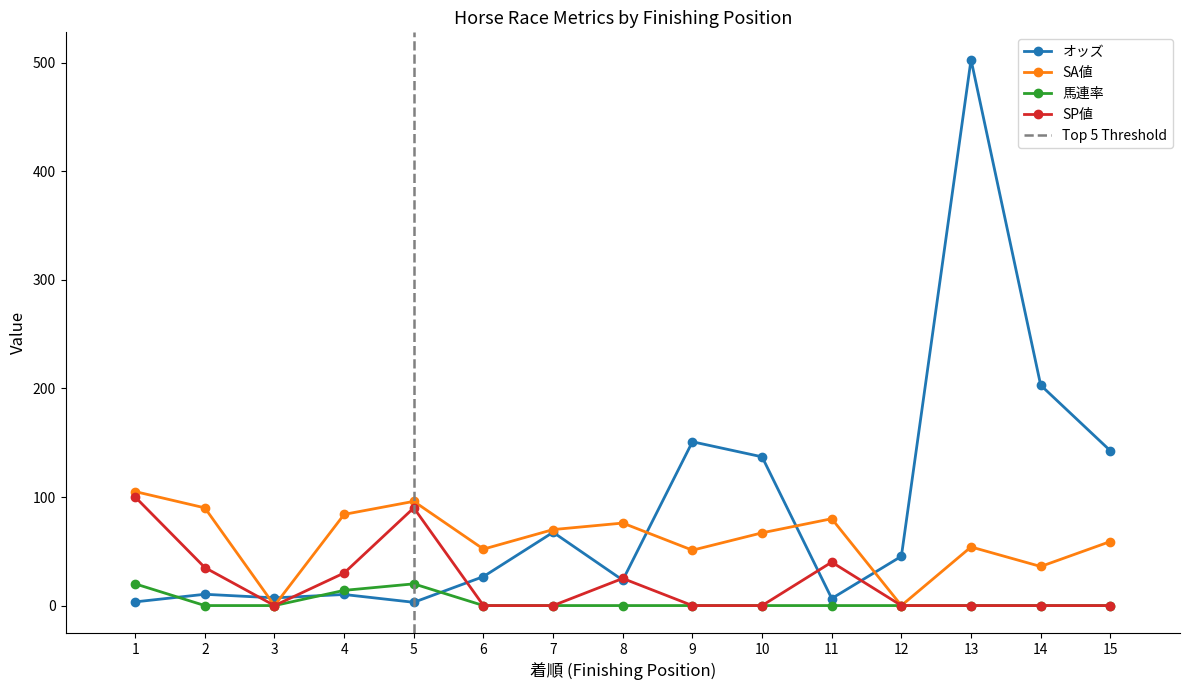

The value of SA値 at 3 is -56.5. True or false?

False